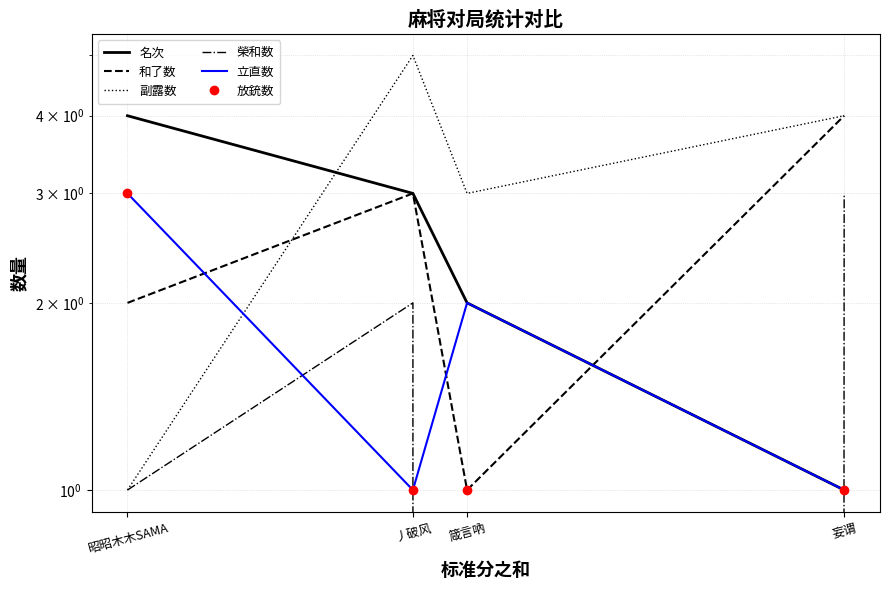

How many intersections are there between 榮和数 and 放銃数?

3